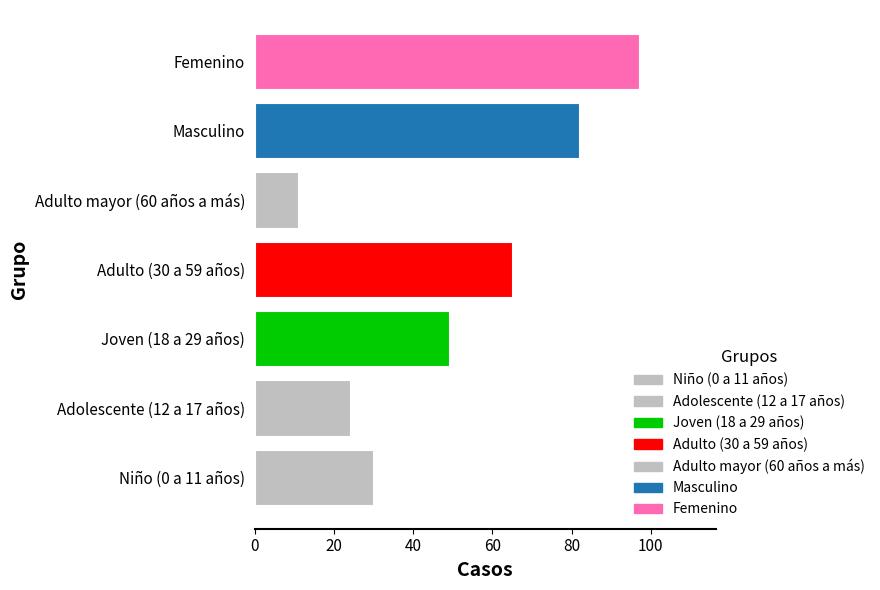

What is the difference between the second highest and second lowest values?

58